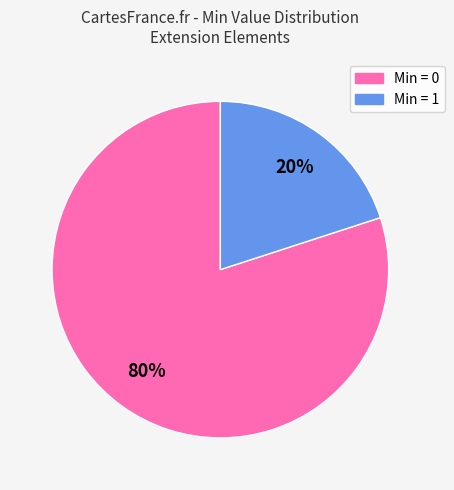

Rank the categories by value from highest to lowest.

Min = 0, Min = 1